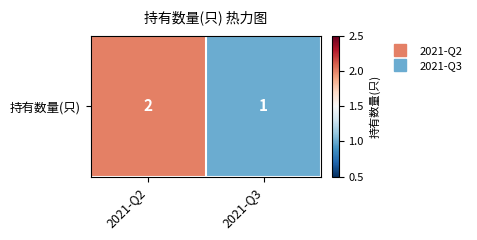

What is the smallest value displayed?

1